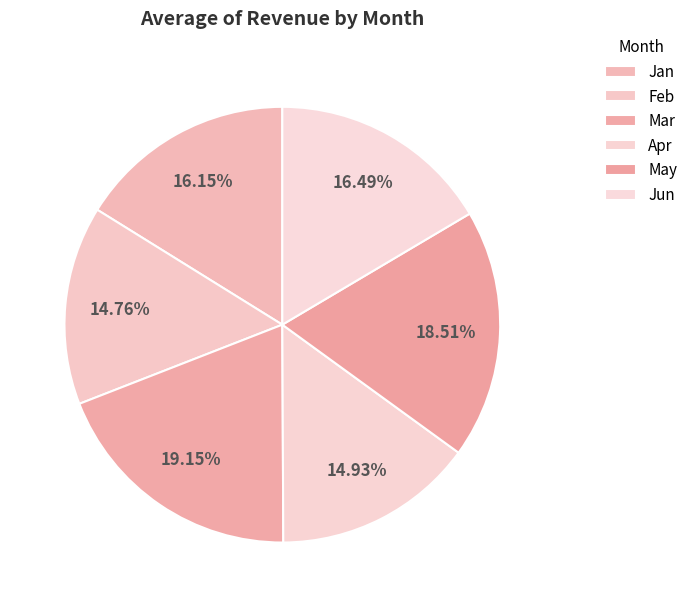

To the nearest percent, what percentage of the pie is Jun?

16%